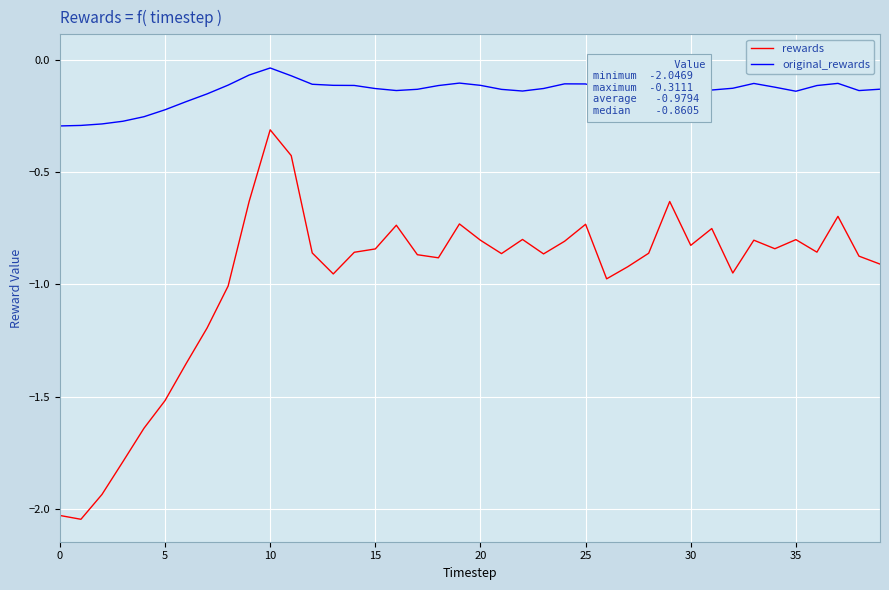

Which series has the largest range (max minus min)?

rewards